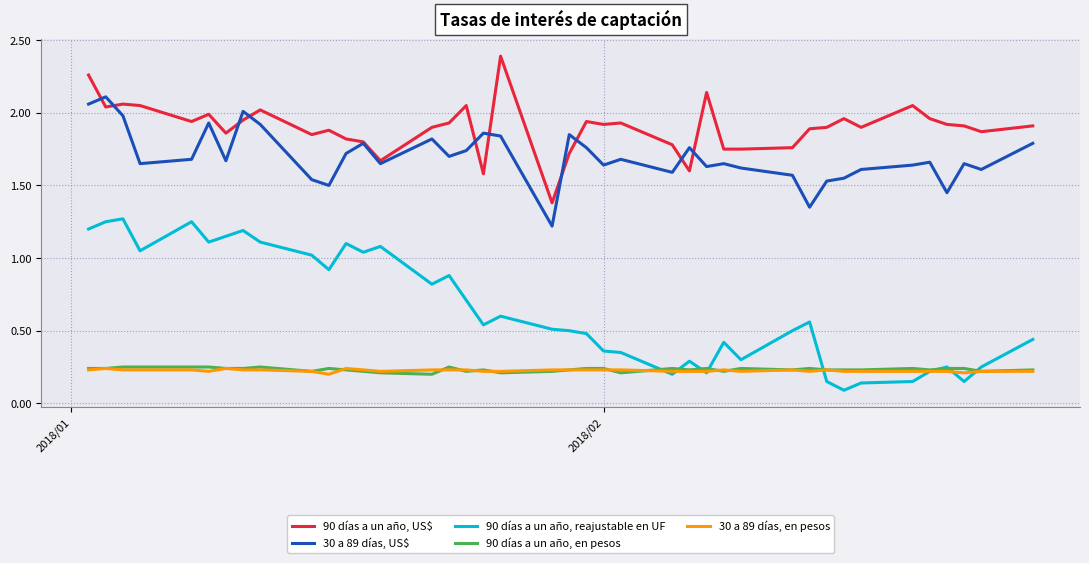

True or false: 30 a 89 días, US$ and 90 días a un año, en pesos cross at least once.

False